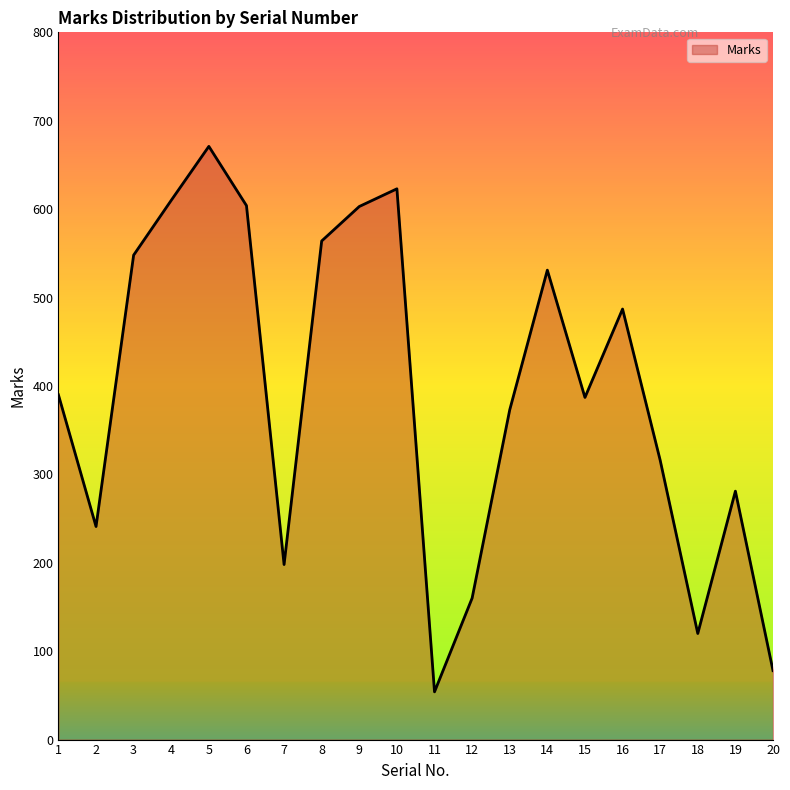

Is it true that the value at 14 is 297?

False